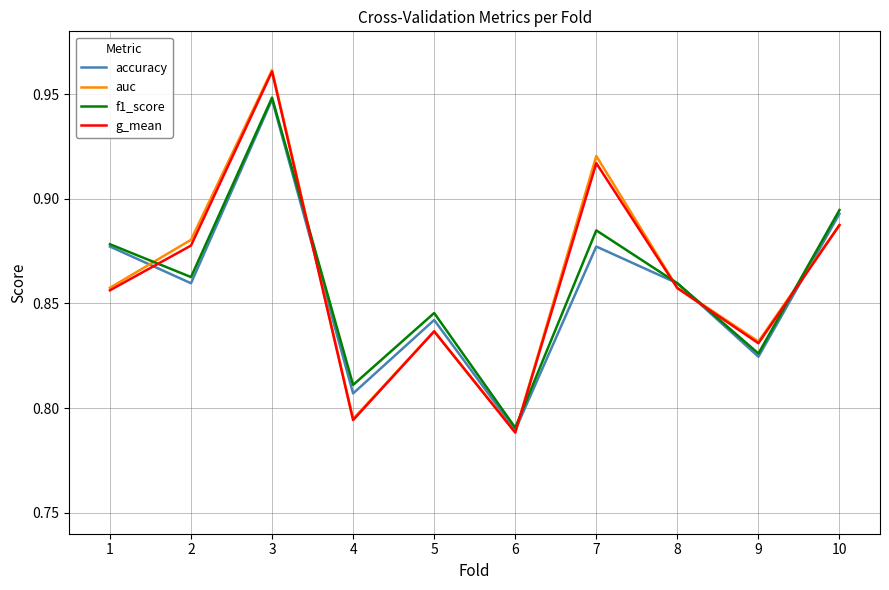

Is it true that f1_score equals 1.7 at 3?

False